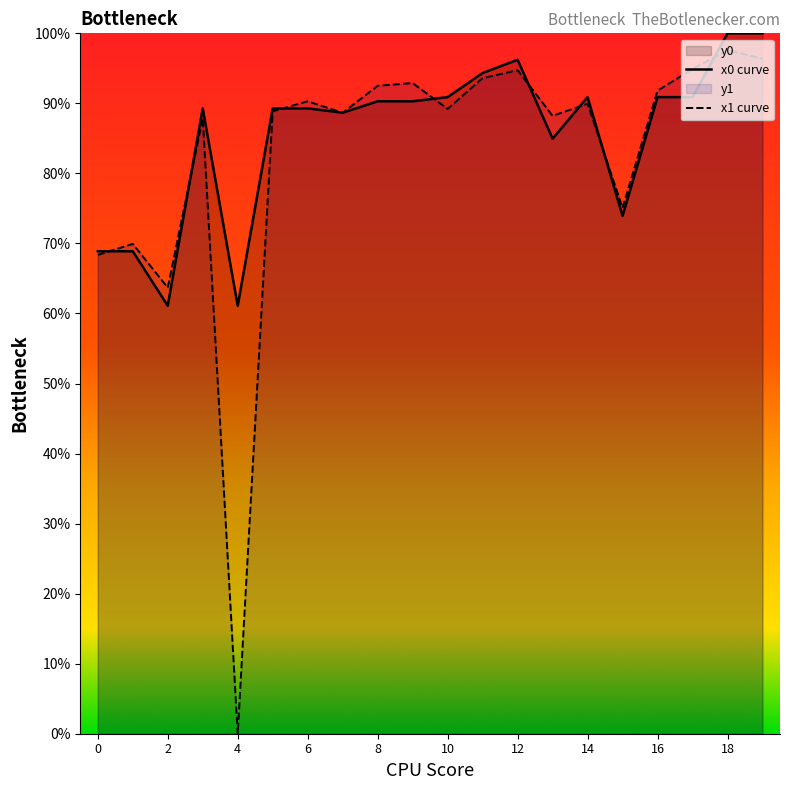

What is the value of the y0 point at the 5th from the left?

61.1